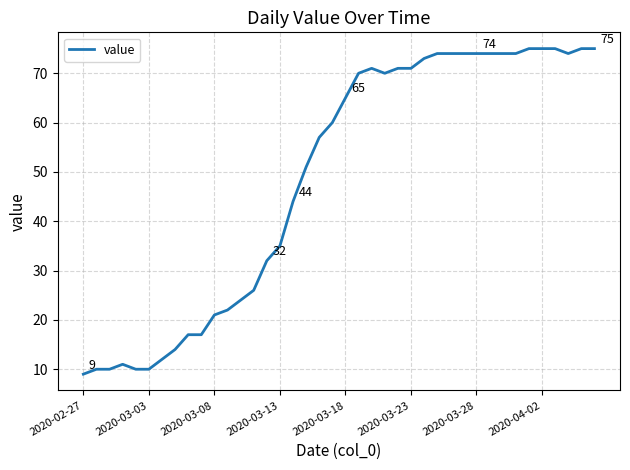

True or false: the data has more than 1 interior local peaks.

True